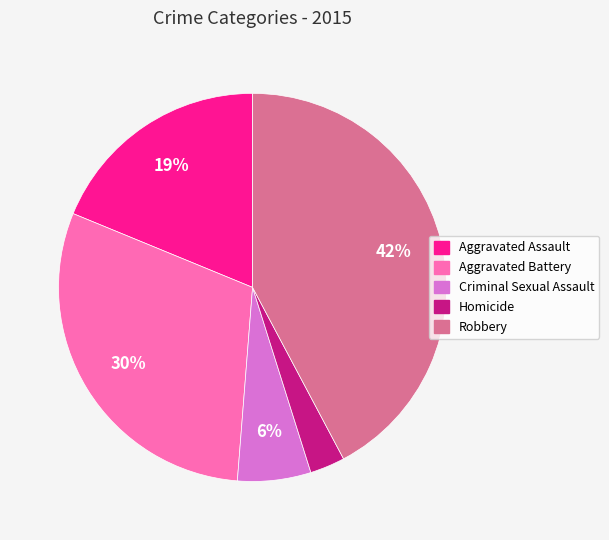

Between Aggravated Battery and Homicide, which is larger?

Aggravated Battery